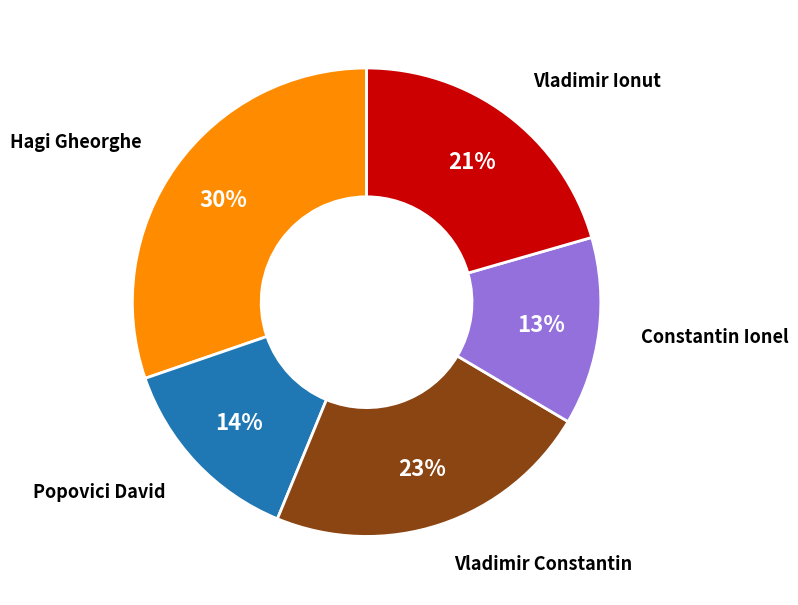

Is the sum of Vladimir Ionut and Vladimir Constantin greater than half?

No